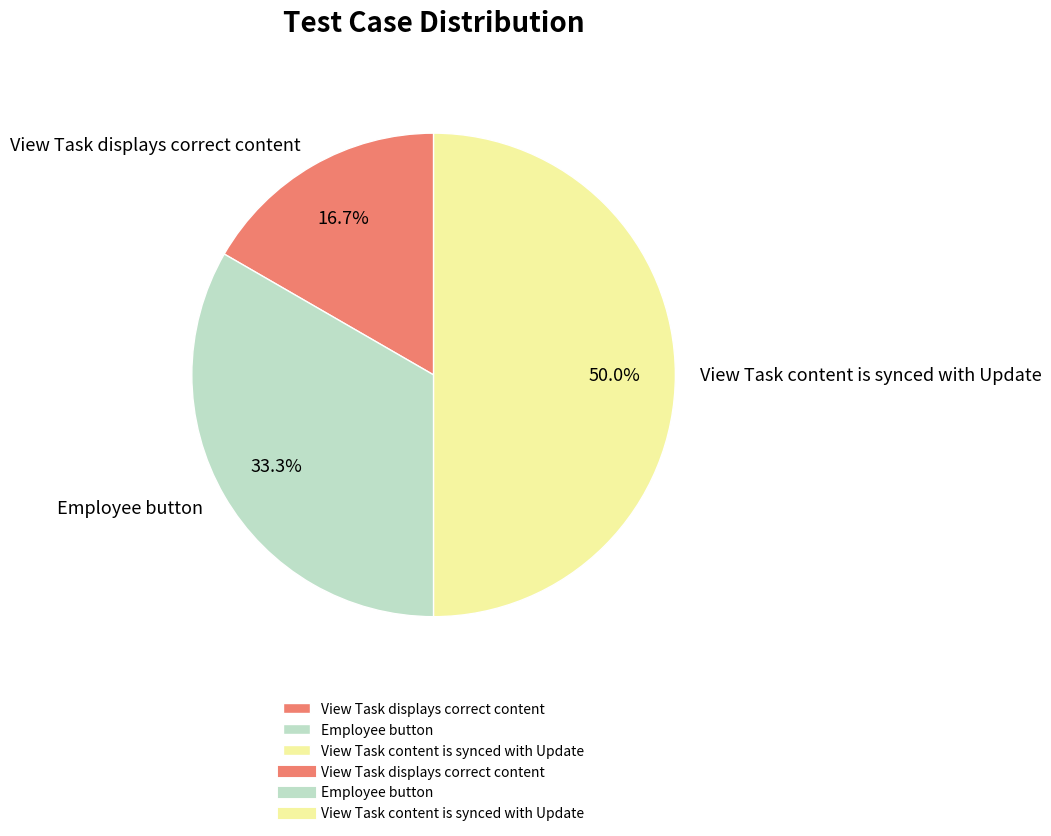

What percentage do View Task displays correct content and Employee button together represent?

50.0%